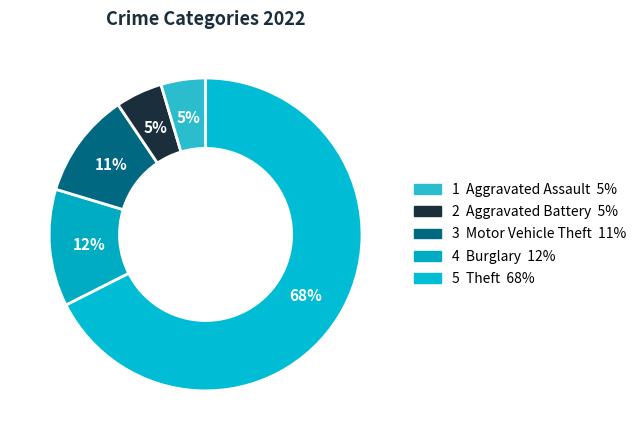

What is the majority slice?

Theft